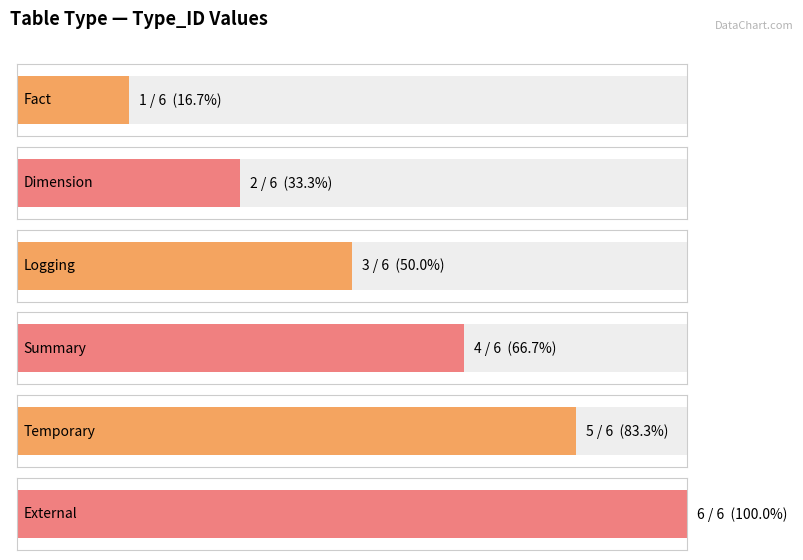

What is the label of the 3rd bar from the right?

Summary